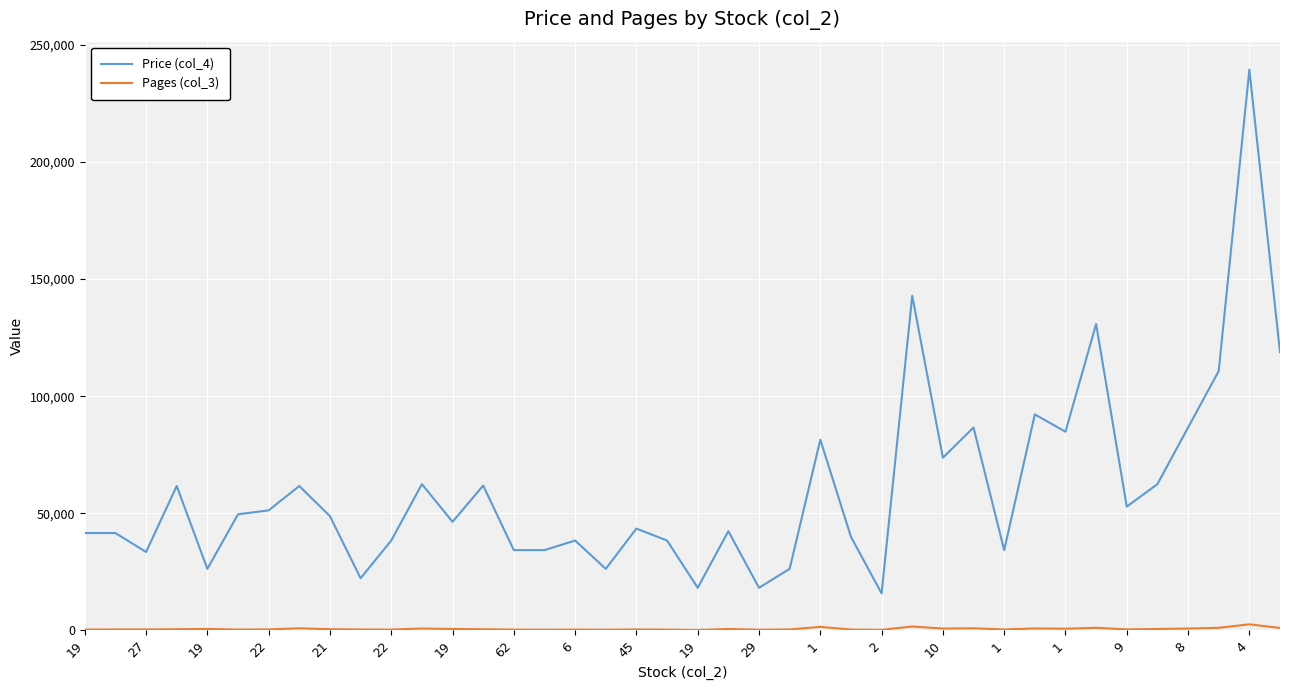

Which series has the widest spread of values?

Price (col_4)